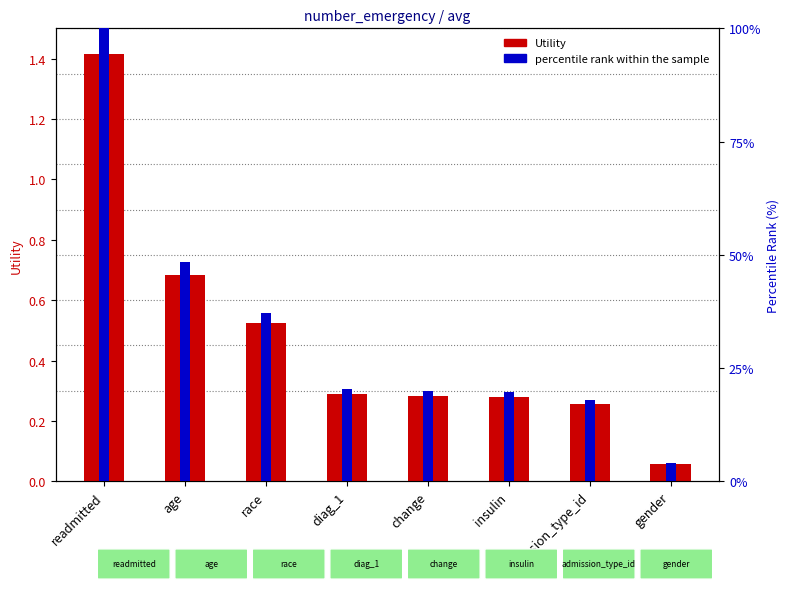

What is the value of the percentile rank within the sample bar at the 6th from the left?

19.7